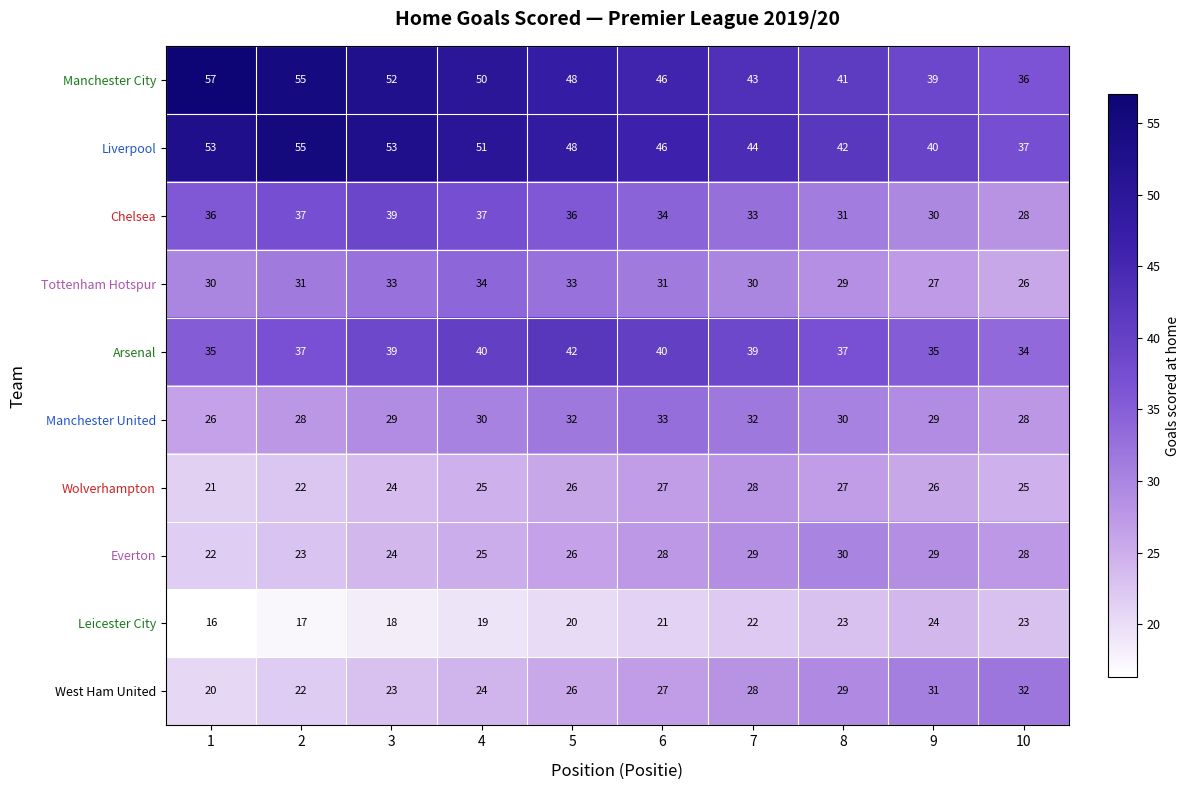

Is the value of Tottenham Hotspur at 3 greater than the value of Arsenal at 4?

No